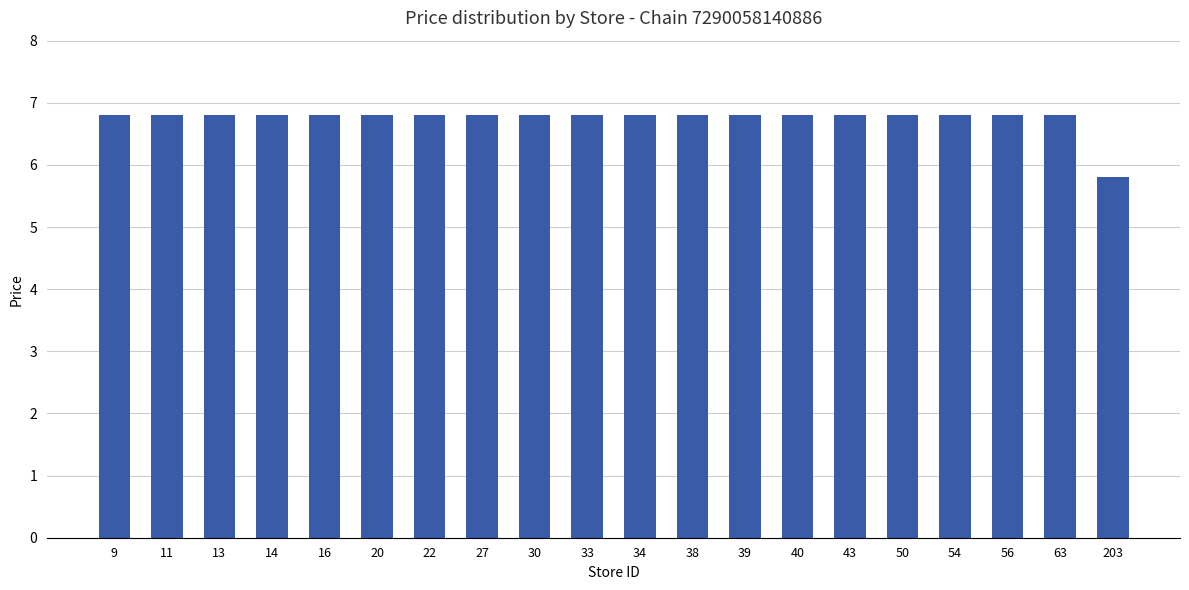

The value at 43 is 9.0. True or false?

False